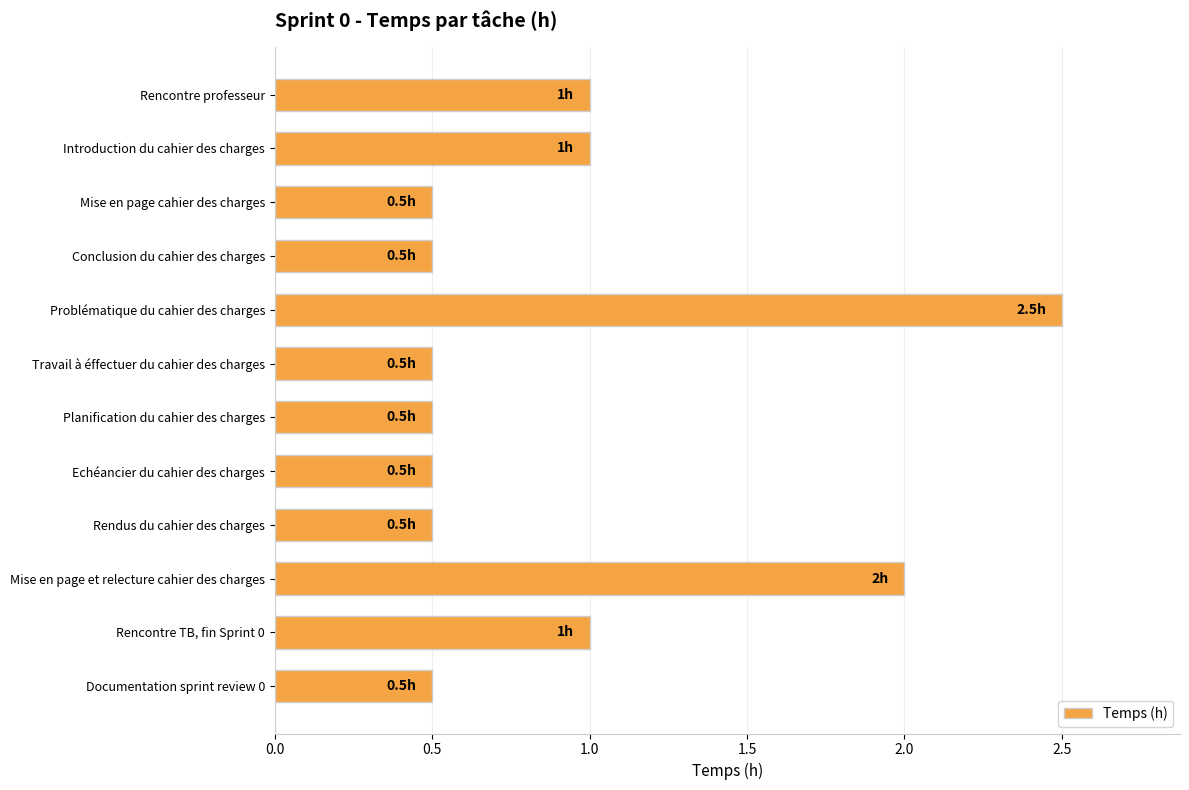

What is the difference between the maximum and minimum values?

2.0